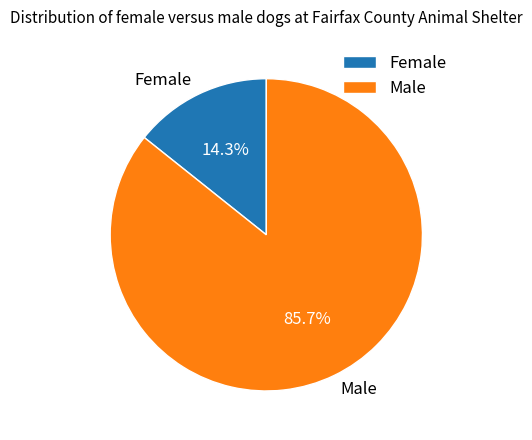

How many slices are in this pie chart?

2